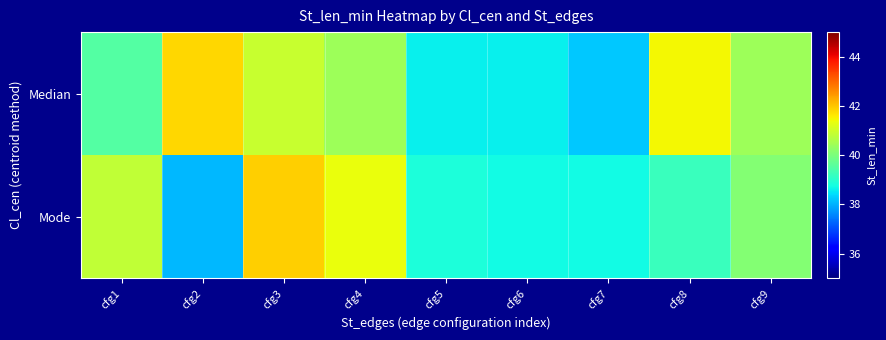

Reading left to right, transcribe all the data shown in this chart.

Median: cfg1=39.5	cfg2=41.8	cfg3=40.9	cfg4=40.4	cfg5=38.6	cfg6=38.6	cfg7=38.2	cfg8=41.5	cfg9=40.4
Mode: cfg1=40.8	cfg2=38.1	cfg3=41.9	cfg4=41.3	cfg5=38.8	cfg6=38.7	cfg7=38.7	cfg8=39.2	cfg9=40.1